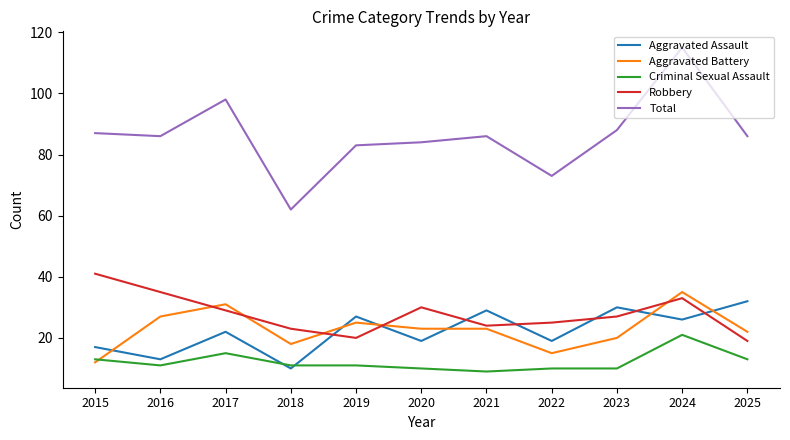

True or false: Criminal Sexual Assault and Aggravated Battery cross at least once.

True